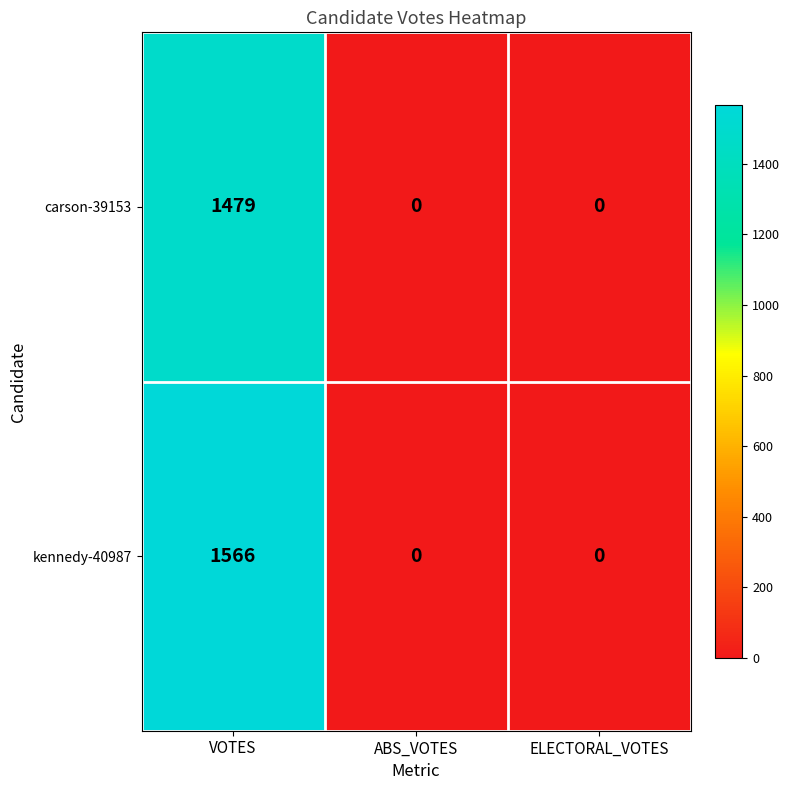

List the series in order of their peak value, highest first.

kennedy-40987, carson-39153